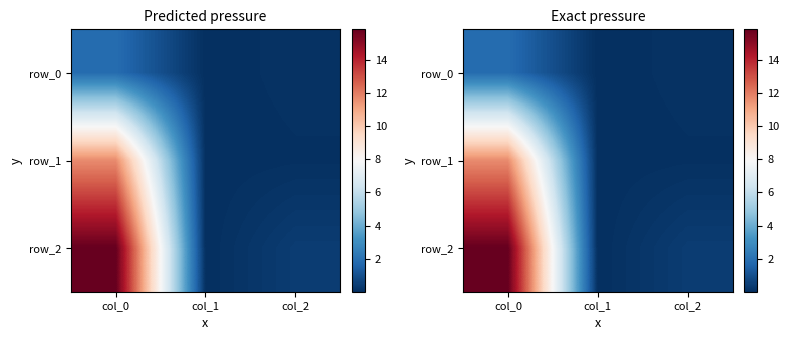

Which category has the lowest value in the row_0 series?

col_1